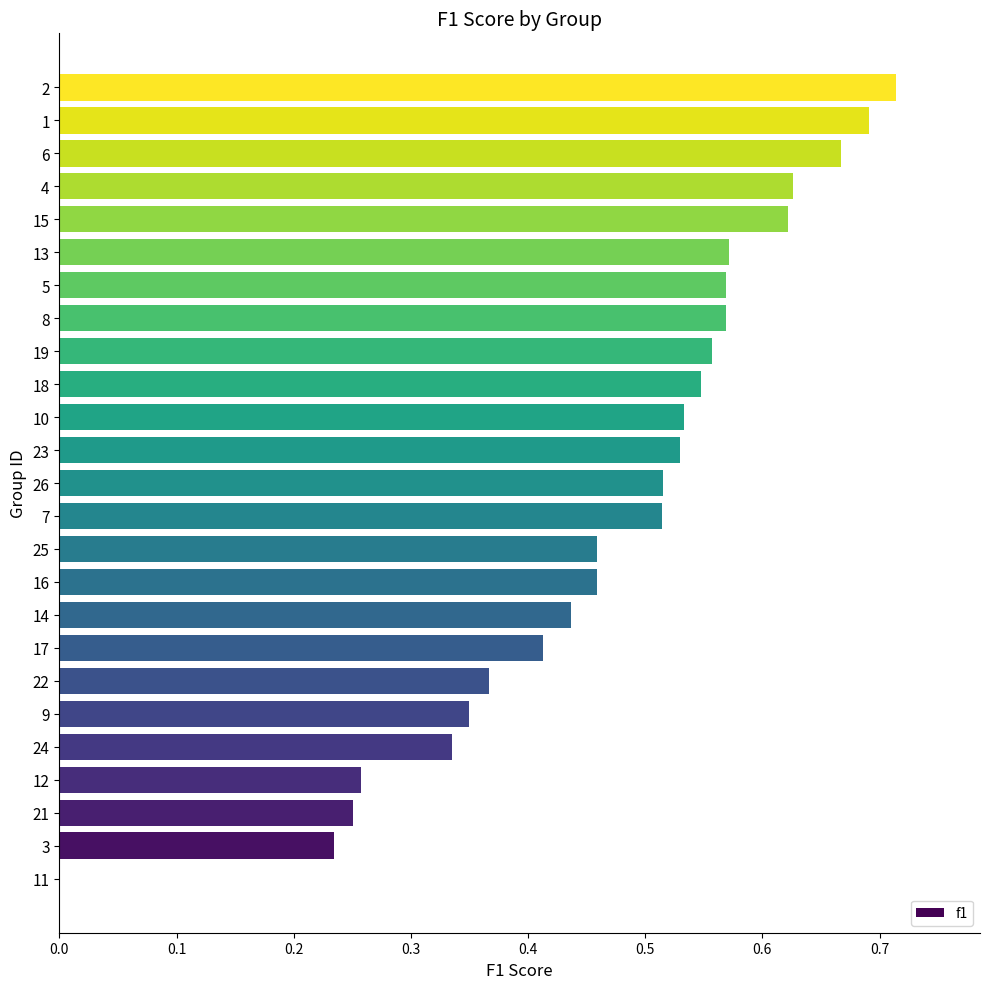

Which label corresponds to the largest value in the chart?

2